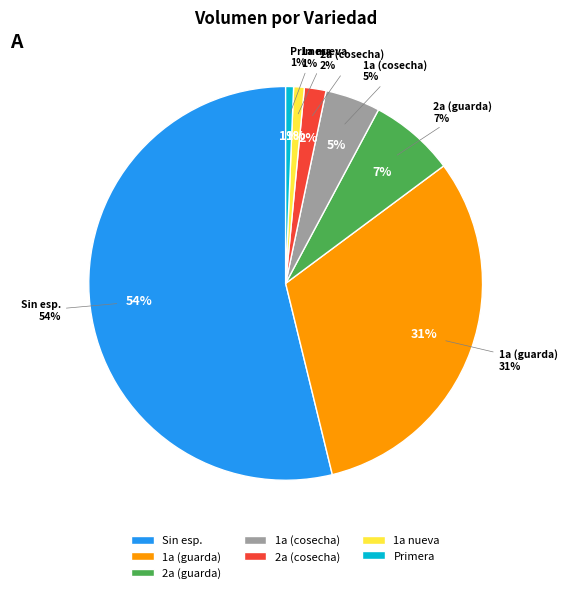

How many slices are in this pie chart?

7